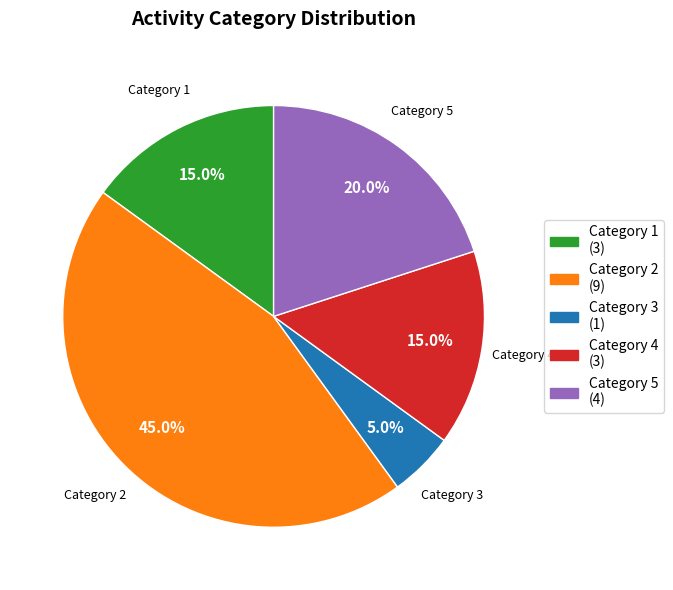

Which category has the biggest portion of the pie?

Category 2